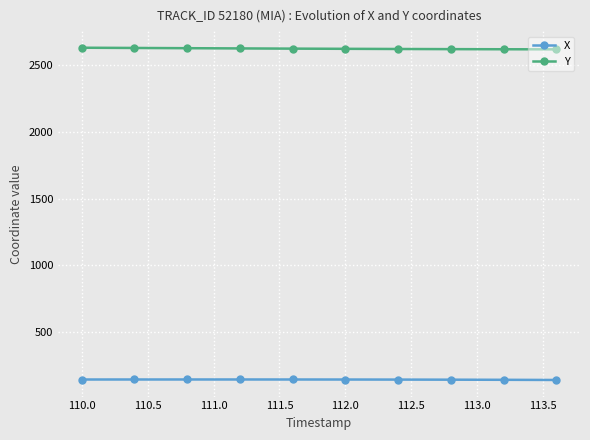

True or false: X and Y cross at least once.

False